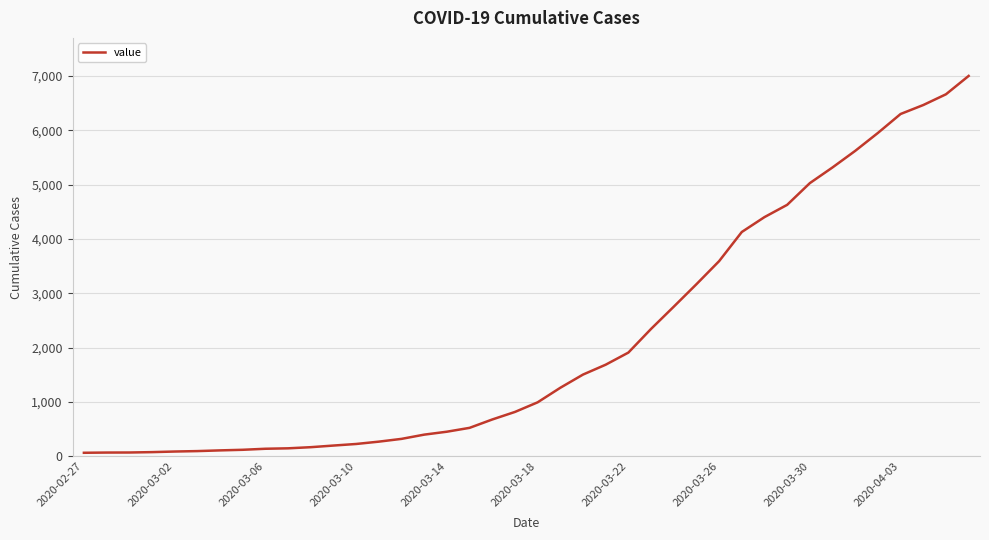

What is the maximum value shown in the chart?

7004